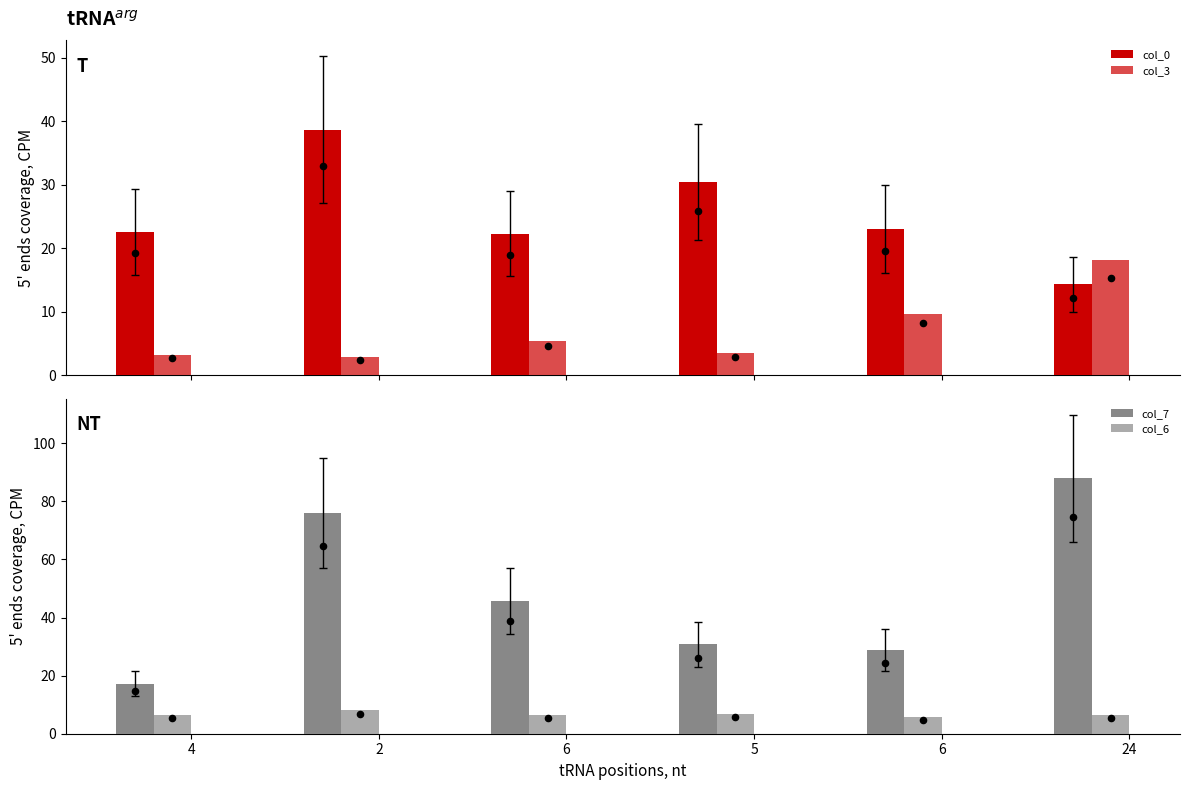

Which series reaches the maximum Y coordinate?

col_7